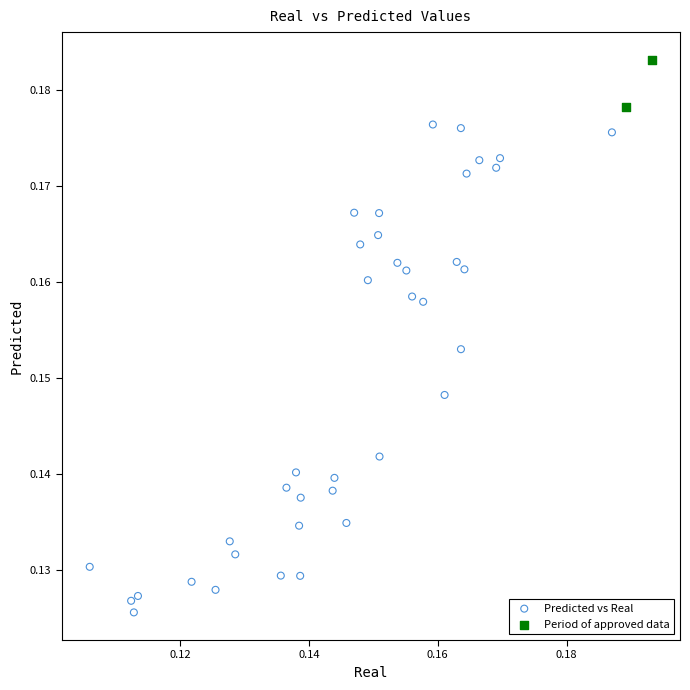

Which series has the largest Y range (max minus min)?

Predicted vs Real